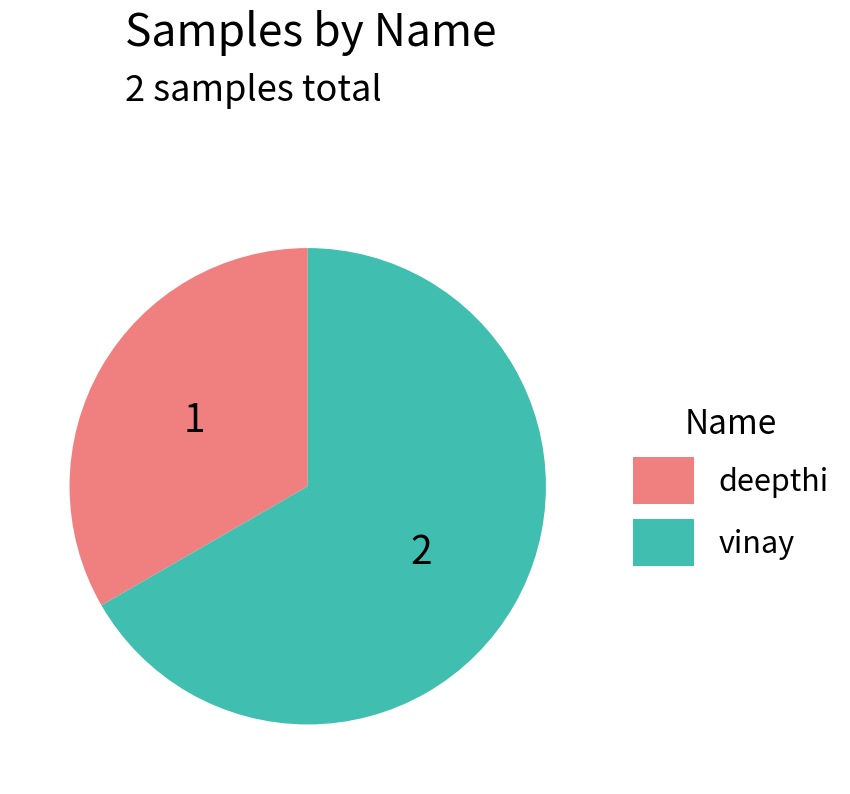

The deepthi slice represents 19% of the pie. True or false?

False